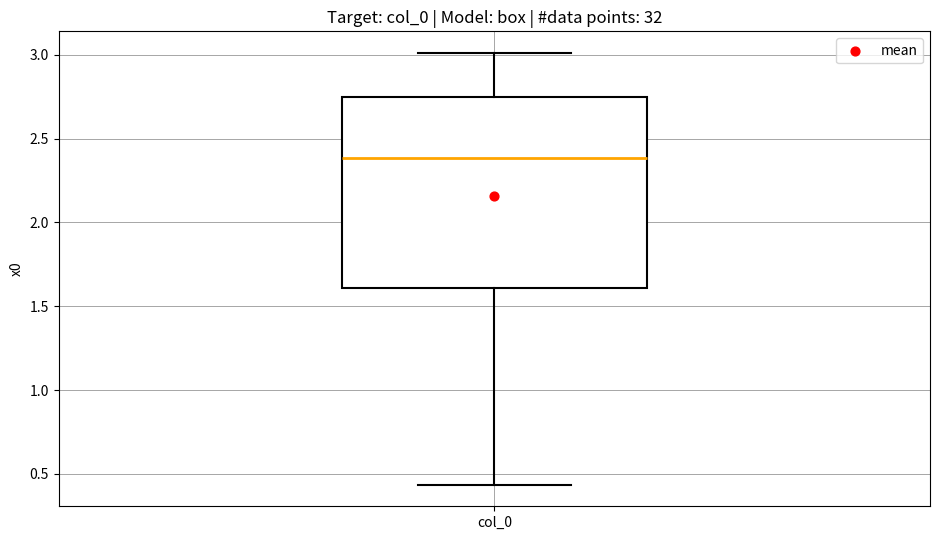

Transcribe this box plot: give where the median line is, the range the box spans, and where the two whiskers end, as read against the y-axis. The values are not printed on the chart, so give them approximately, as read against the axis.

median 2.40, box 1.60 to 2.75, whiskers 0.45 to 3.00